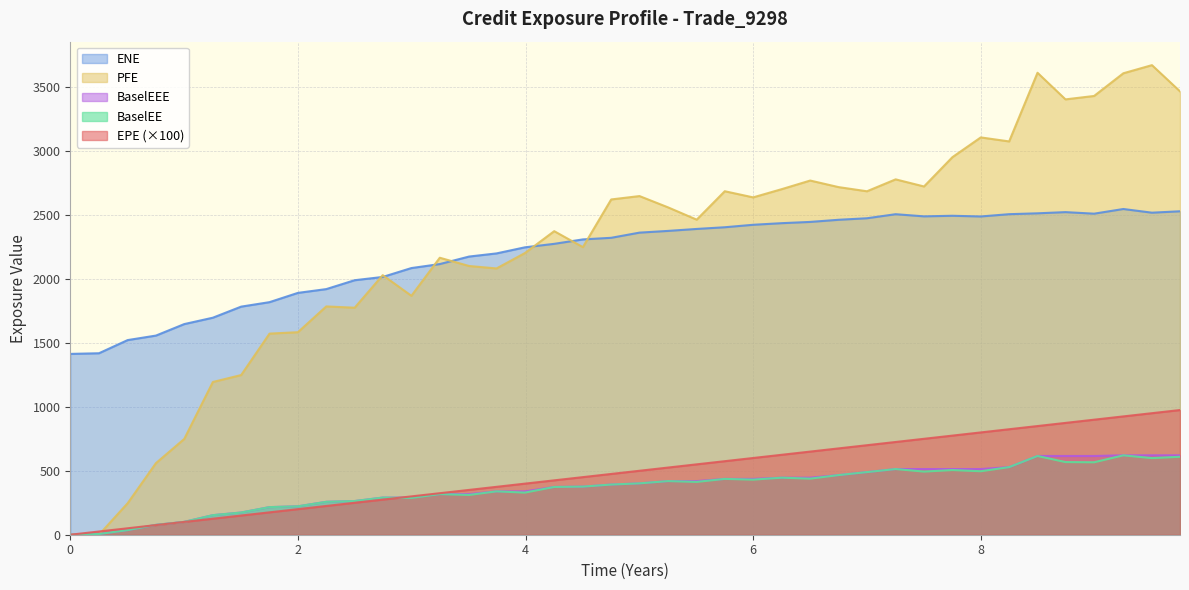

Which series has the widest spread of values?

PFE